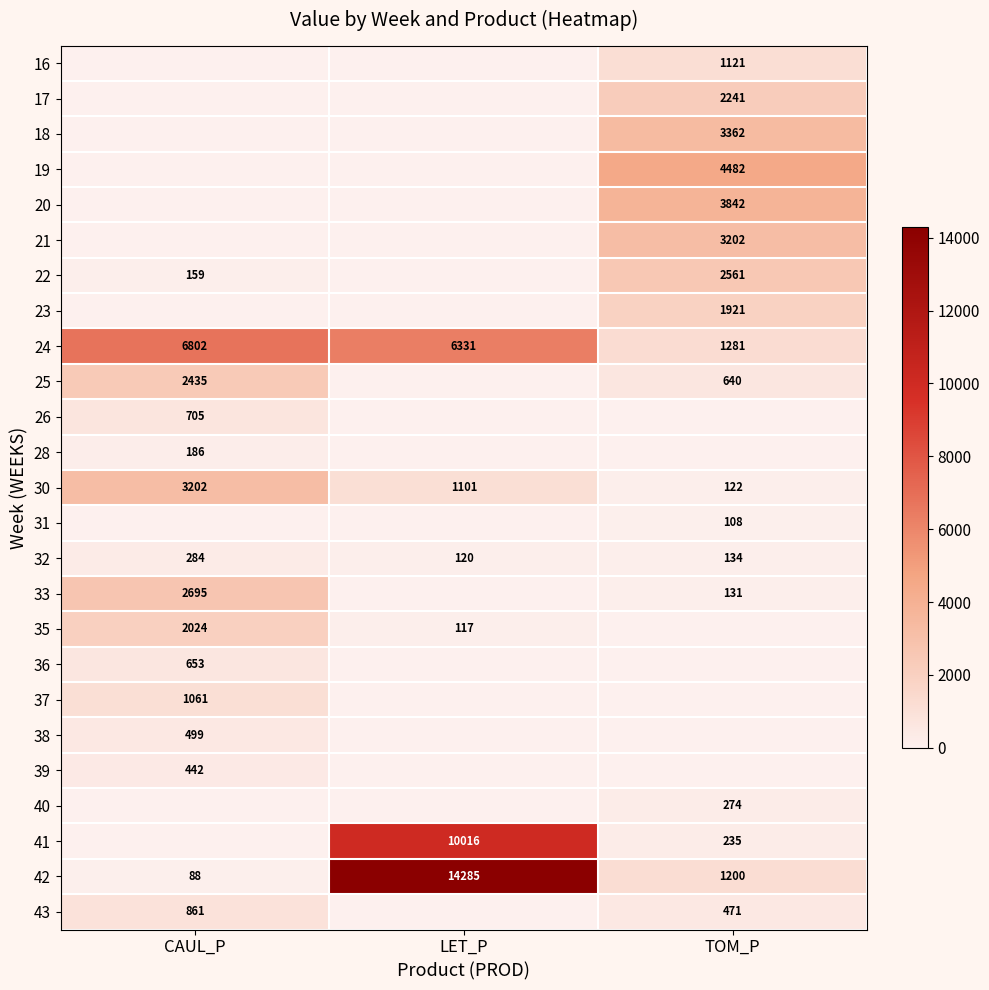

Where is 24 nearest to the value 4041?

LET_P